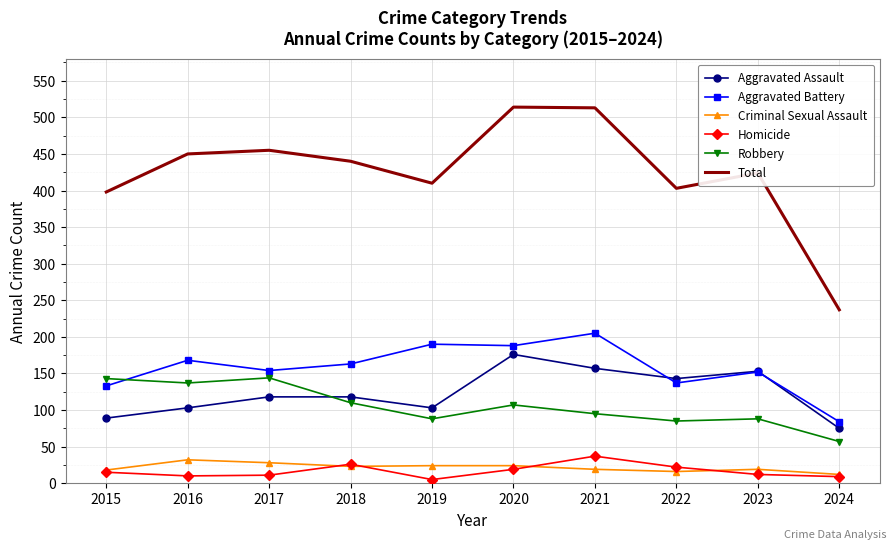

What is the total value across all series at 2015?

796